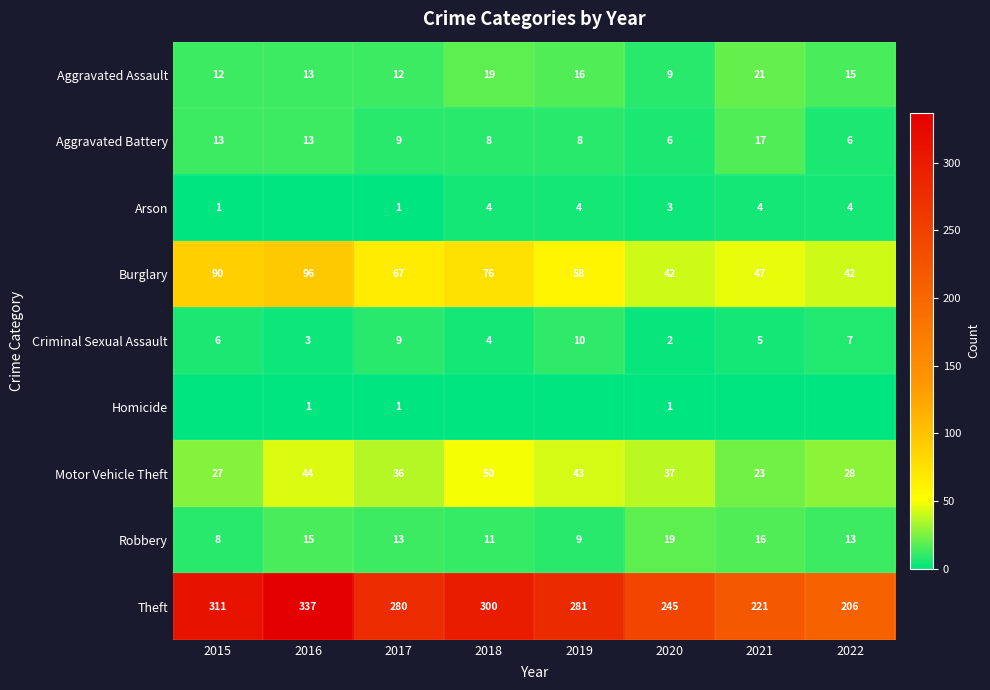

At which label does Burglary reach its minimum?

2020